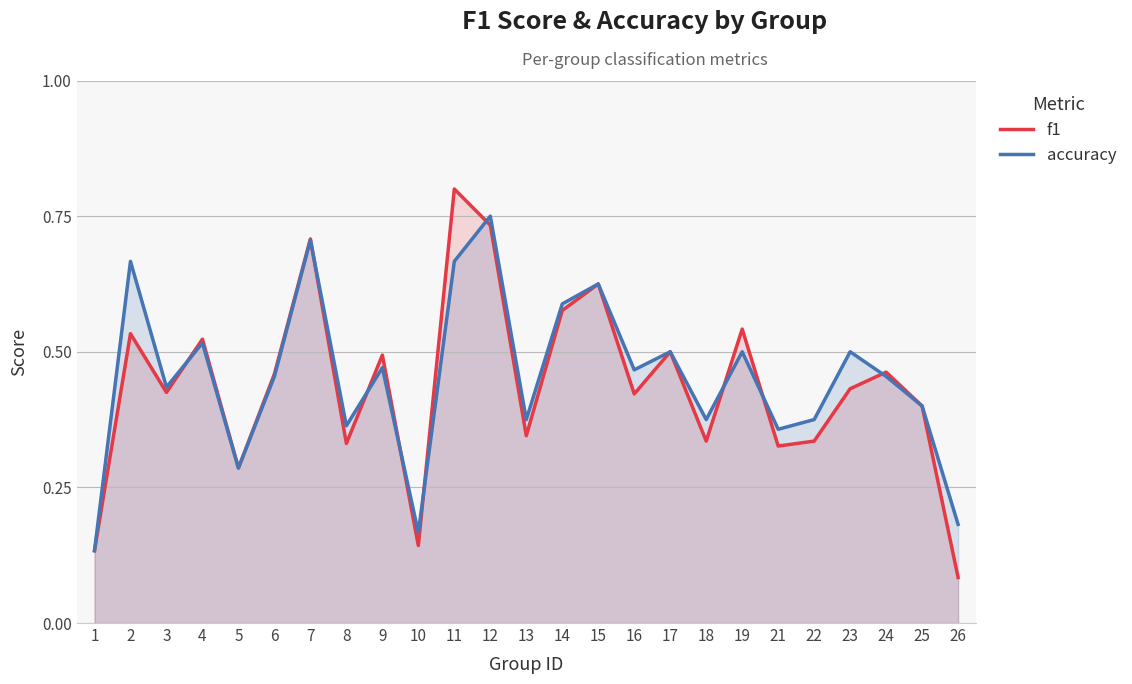

What is the average value of the accuracy series?

0.5